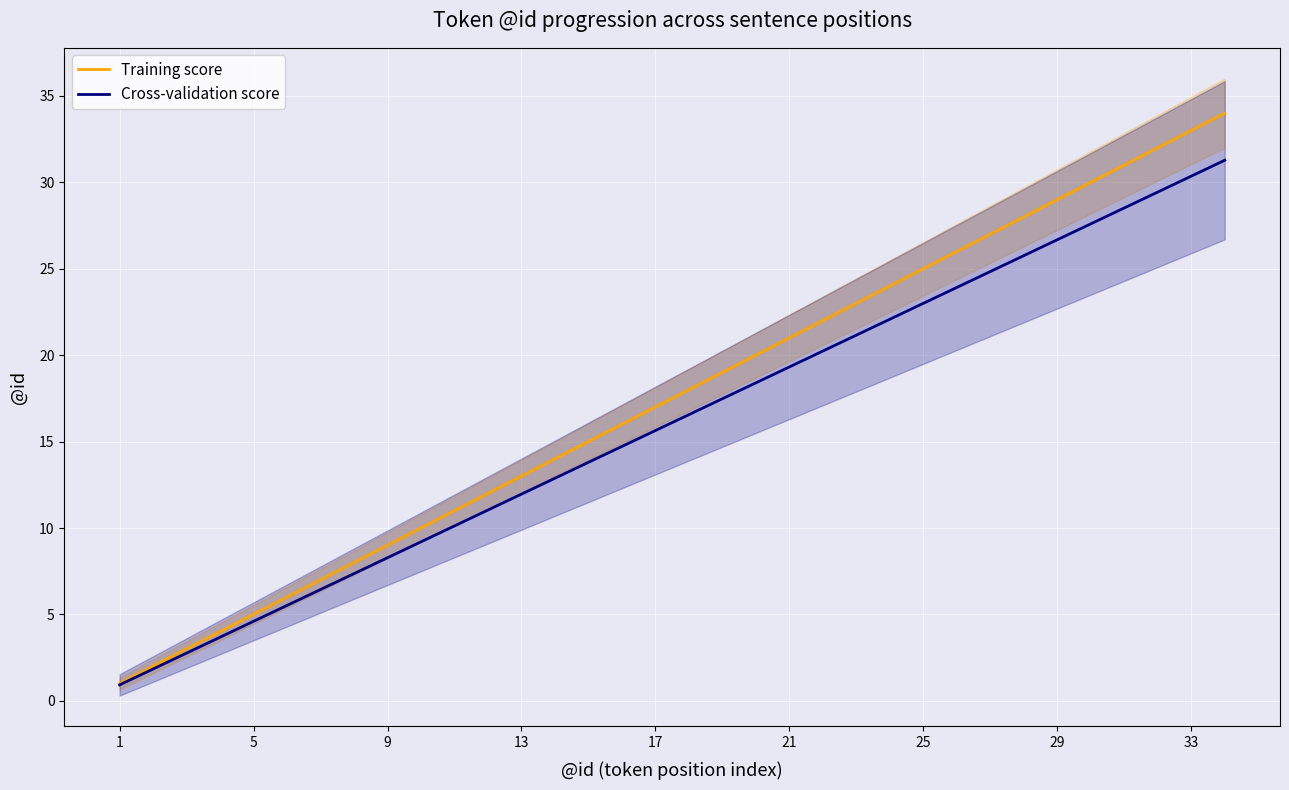

Where does the Training score series first go above 18?

18